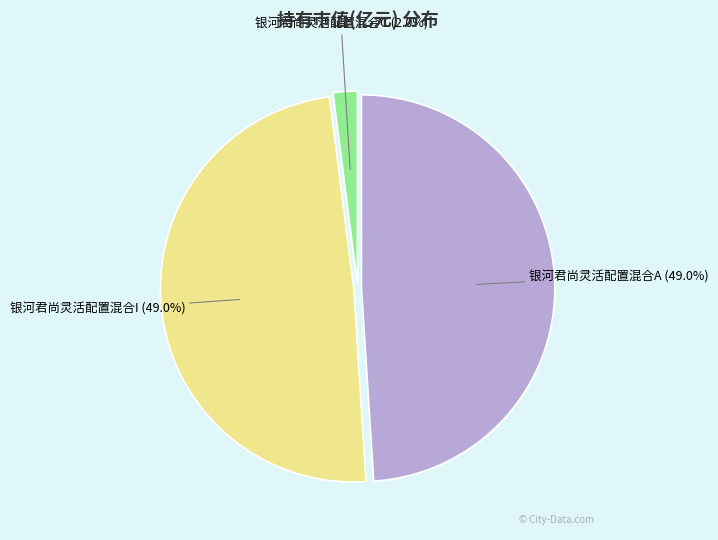

Is there a majority slice in this chart?

No